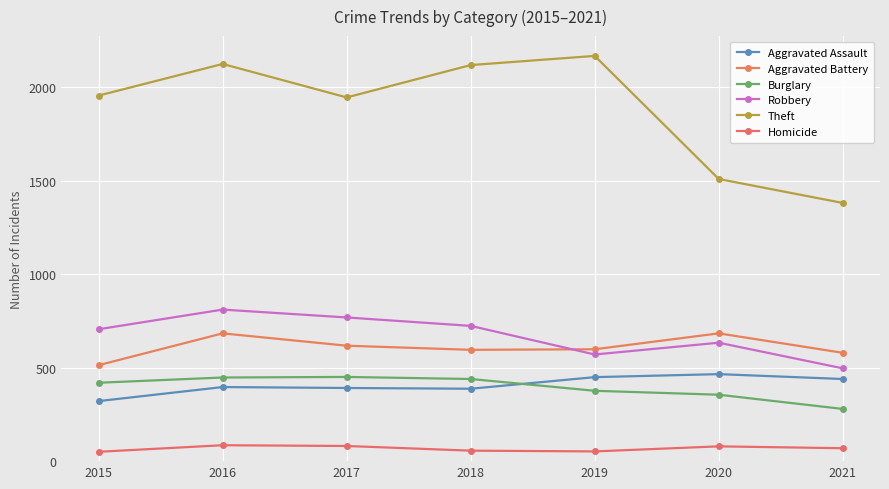

At 2018, list the series in order from largest to smallest.

Theft, Robbery, Aggravated Battery, Burglary, Aggravated Assault, Homicide